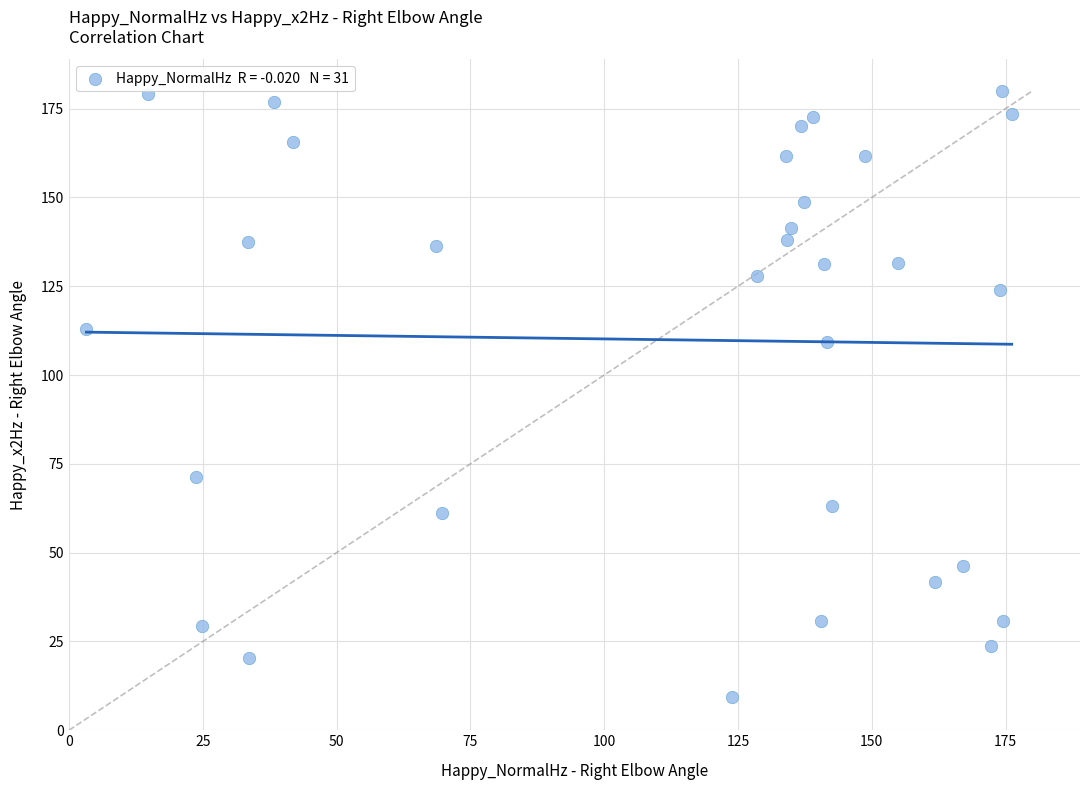

What is the range of Y values (max minus min)?

170.5